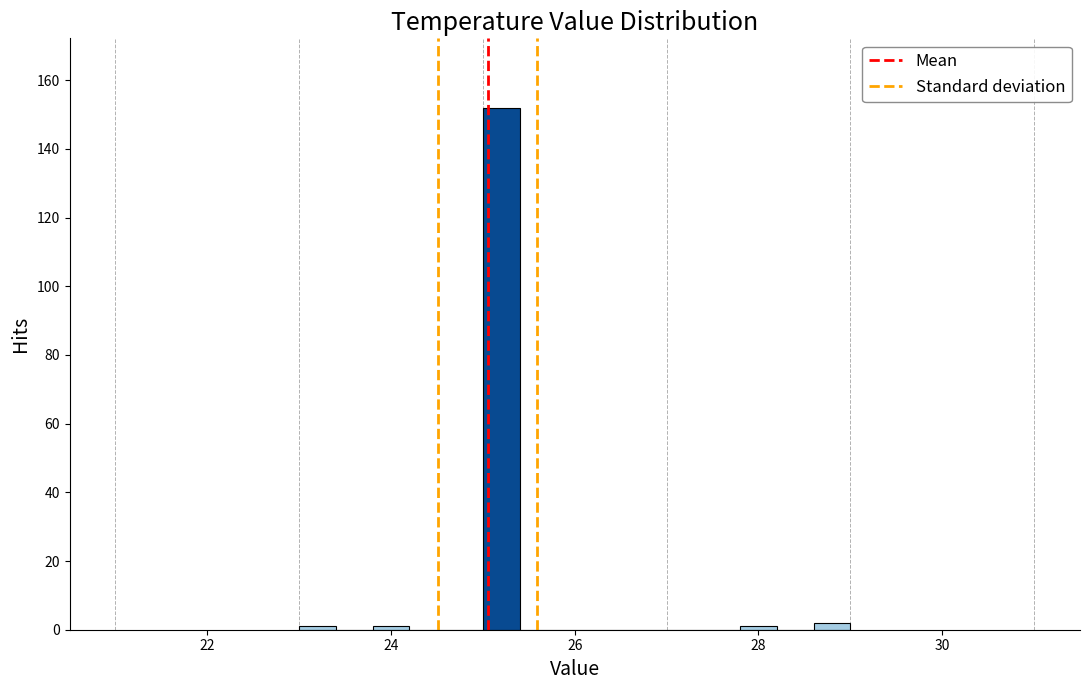

Around what value on the x-axis is the tallest bar? Give the approximate position of its centre, as read against the axis.

25.2